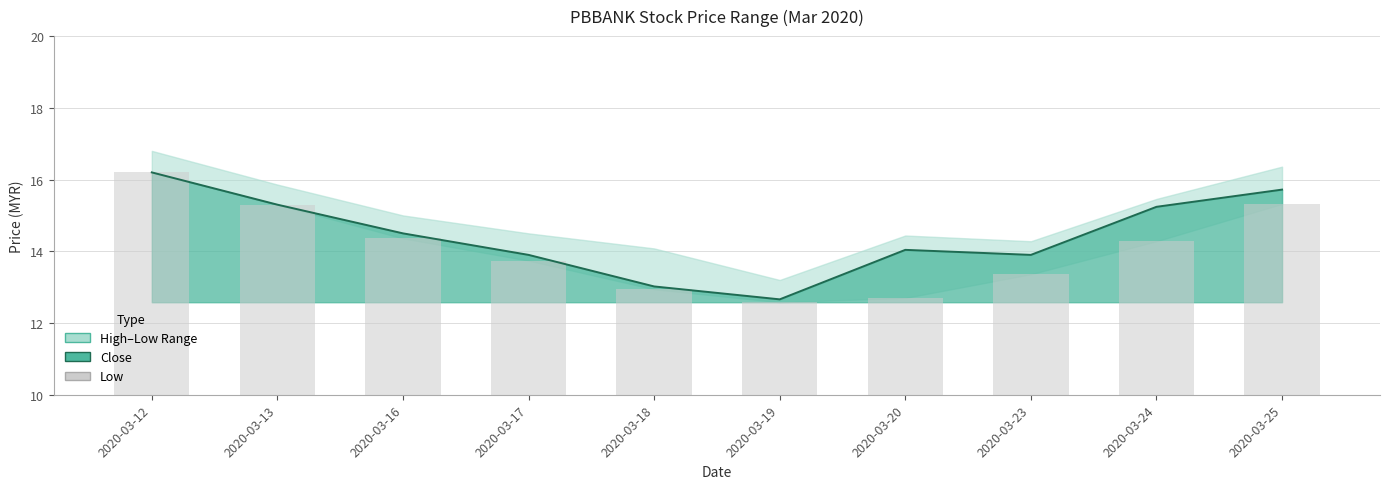

Reading right to left, extract all data points from this chart.

2020-03-25=15.3	2020-03-24=14.3	2020-03-23=13.4	2020-03-20=12.7	2020-03-19=12.6	2020-03-18=12.9	2020-03-17=13.7	2020-03-16=14.4	2020-03-13=15.3	2020-03-12=16.2